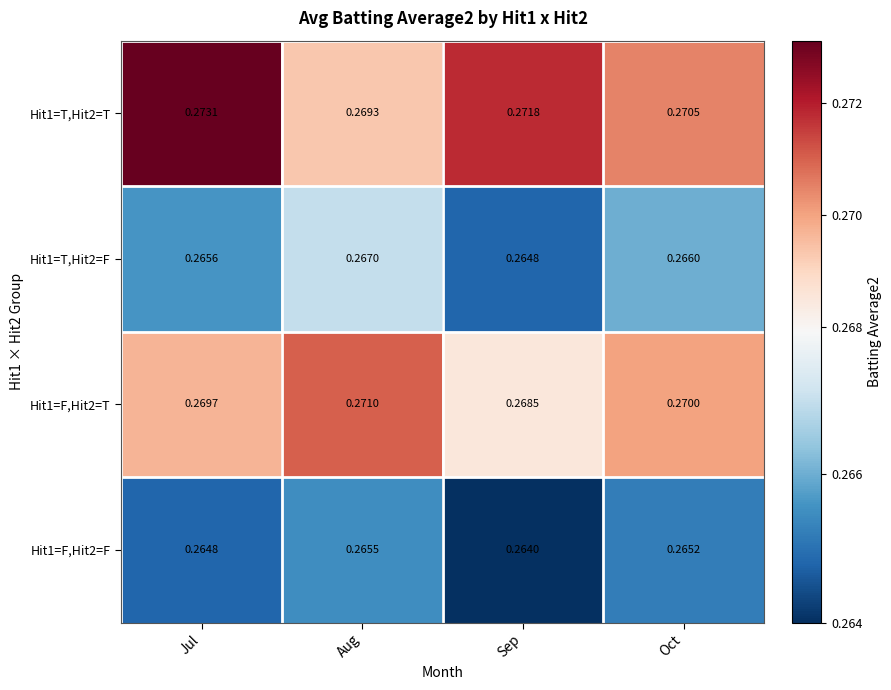

Which series has the widest spread of values?

Hit1=T,Hit2=T